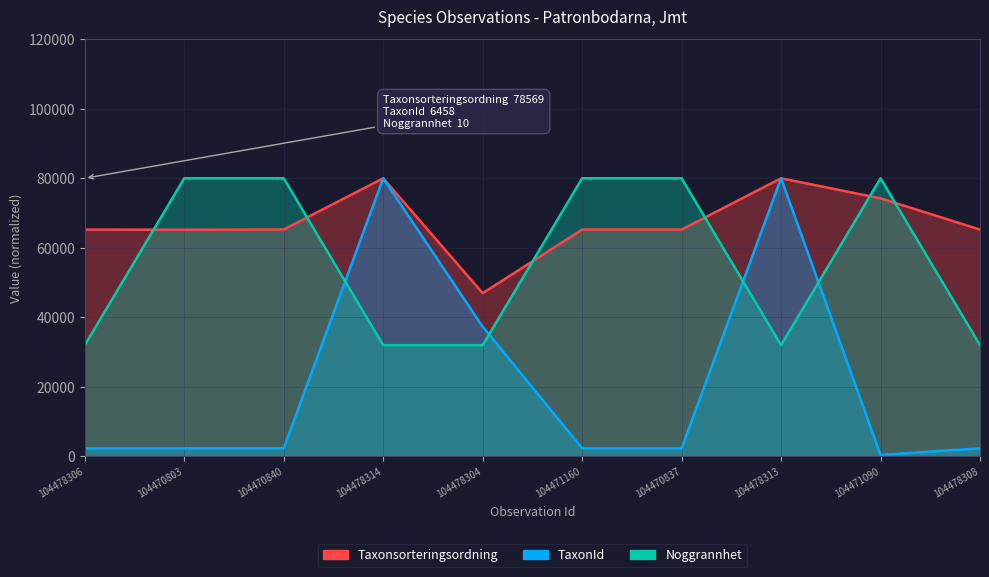

What value does the TaxonId series have at 104470837?

2340.0